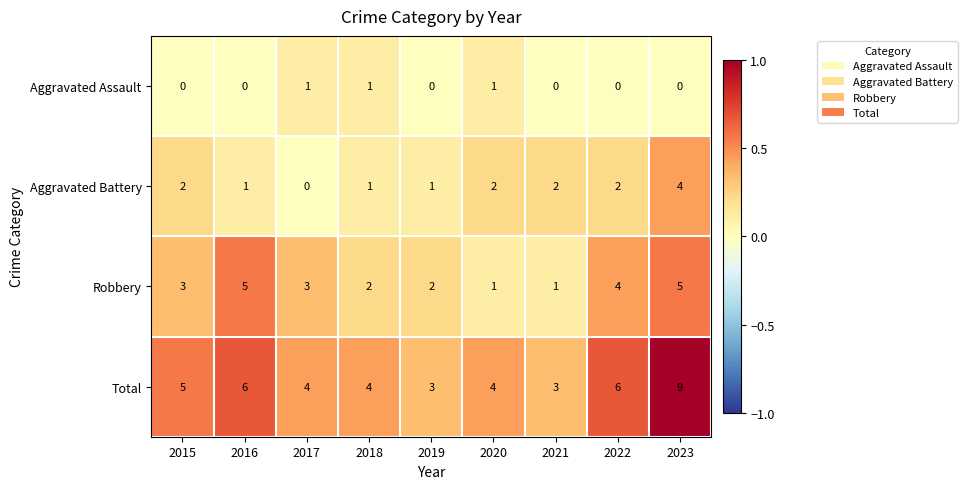

Which series changed the most between 2020 and 2022?

Robbery